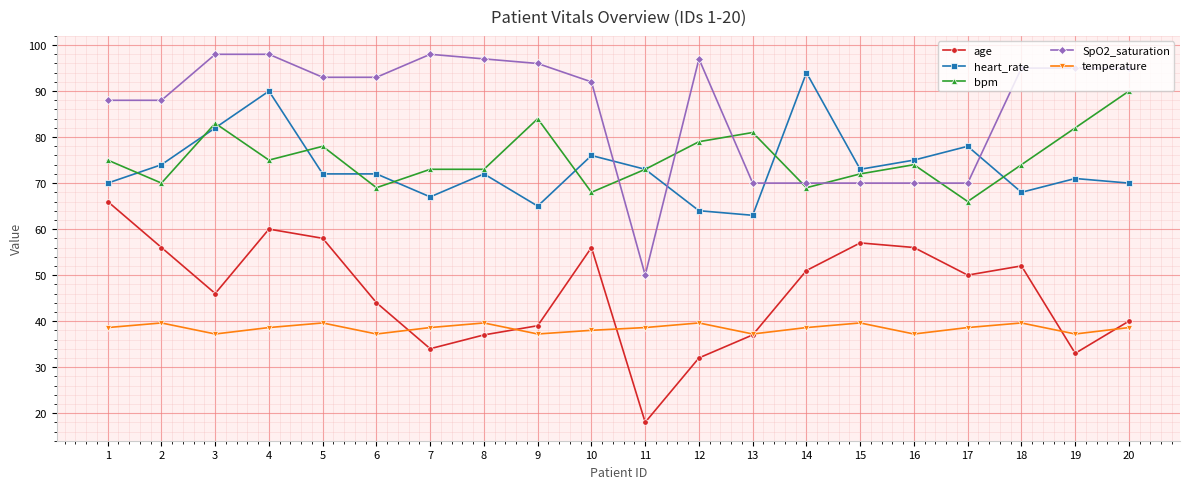

At which category is the sum across all series the highest?

4